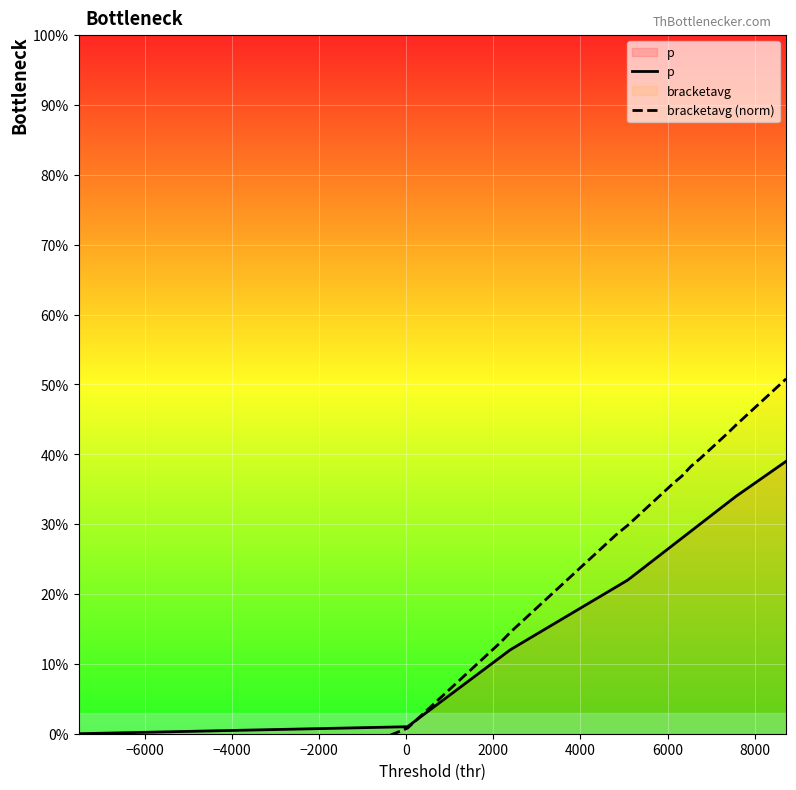

What is the difference between the maximum and second lowest values in the bracketavg (norm) series?

0.5